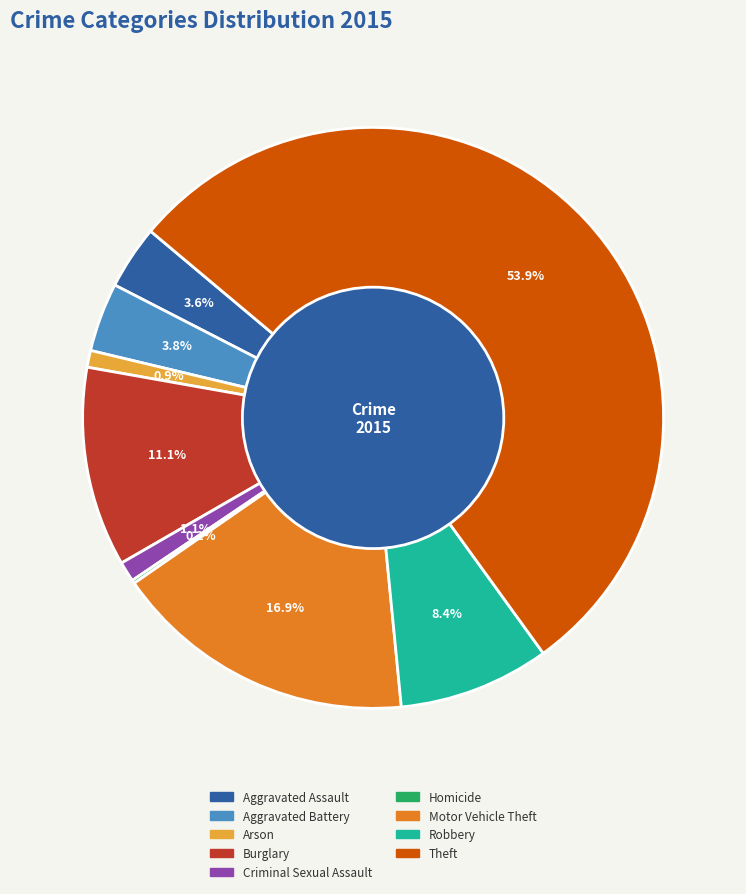

Does Robbery account for over 50% of the chart?

No